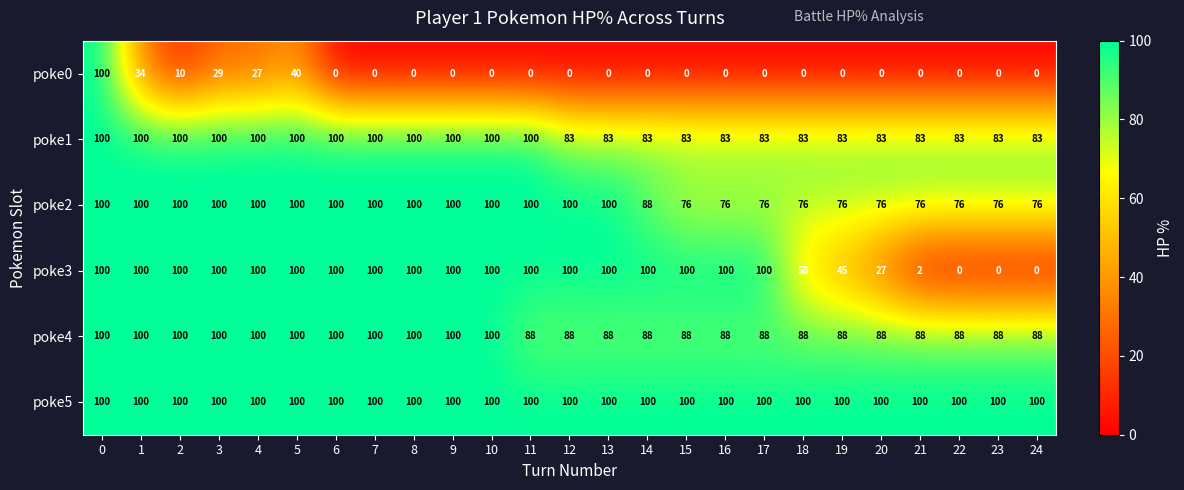

What is the difference between the maximum and second lowest values in the poke1 series?

17